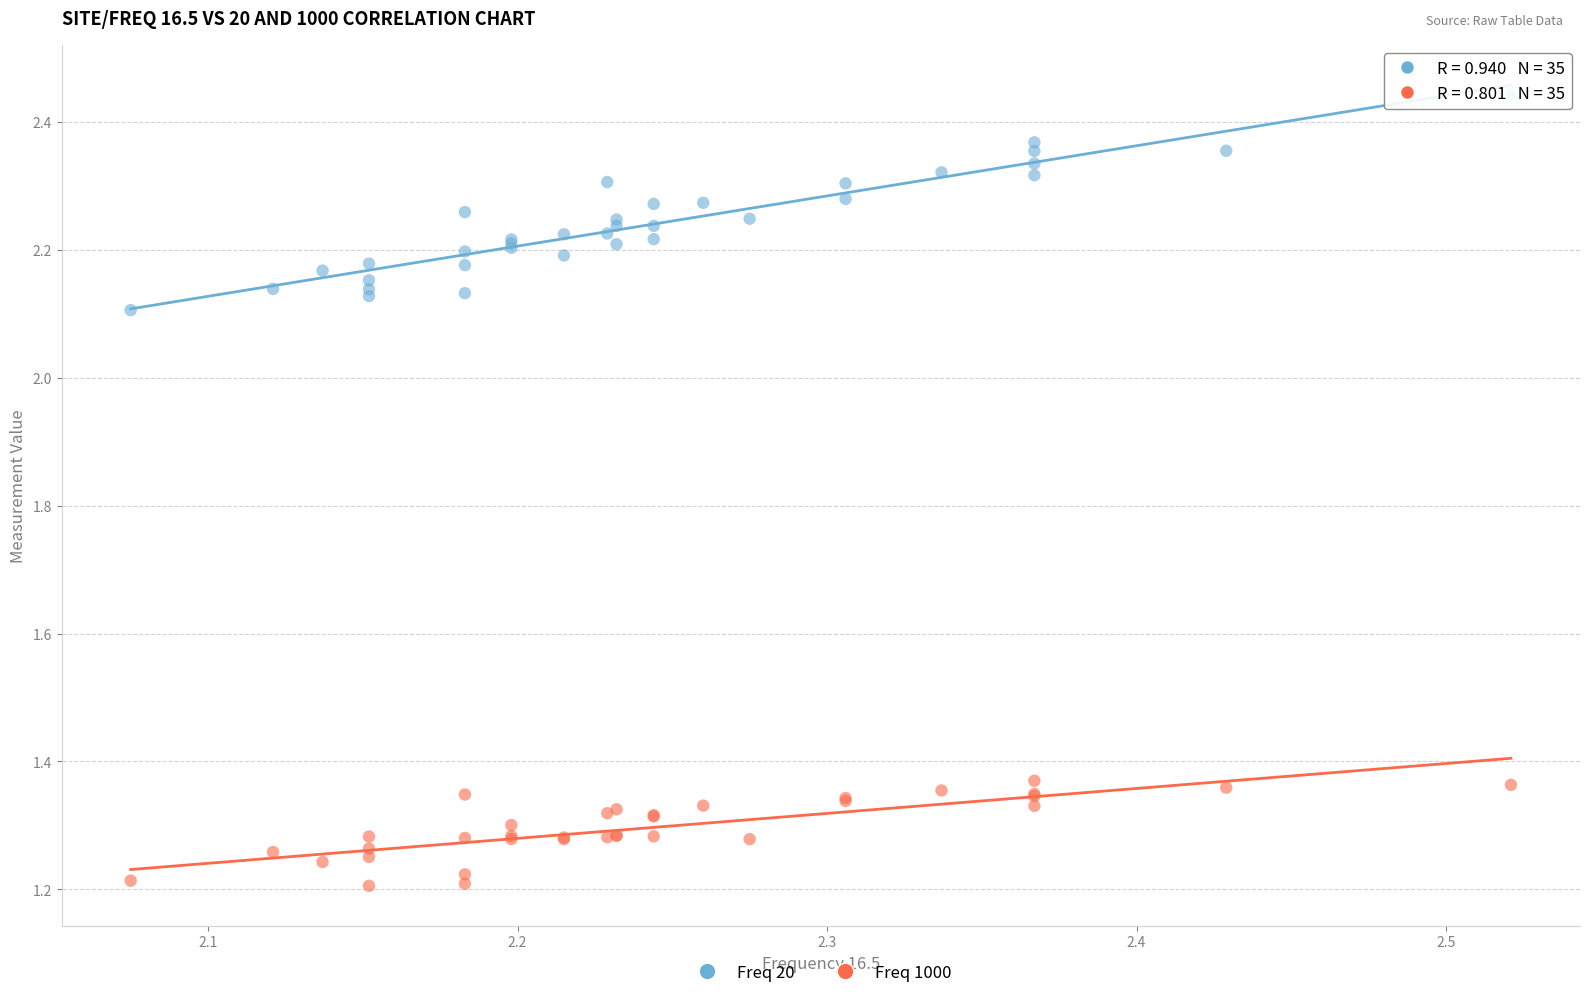

Which series has the widest spread of Y values?

Freq 20